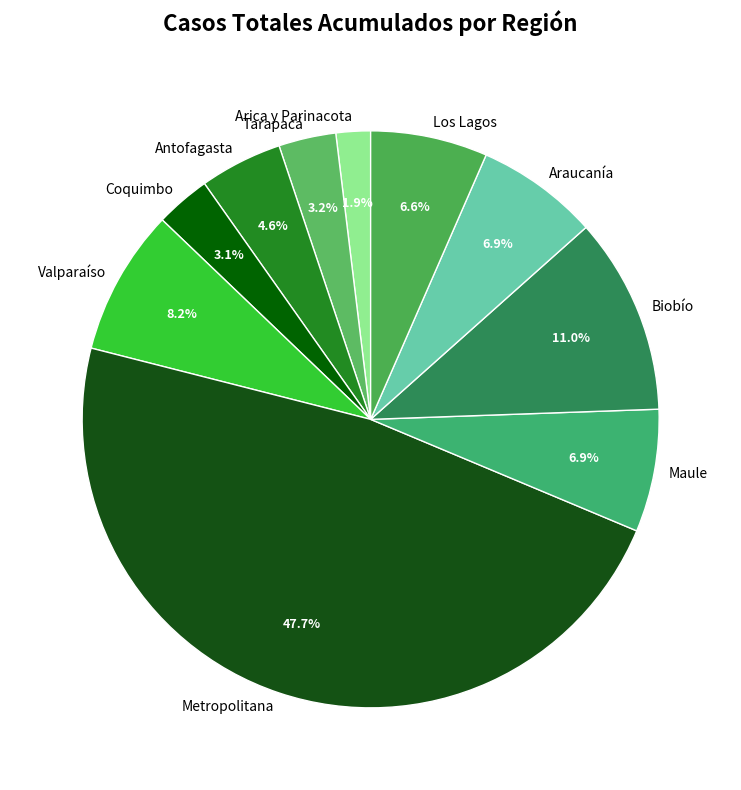

To the nearest percent, what portion does Maule represent?

7%